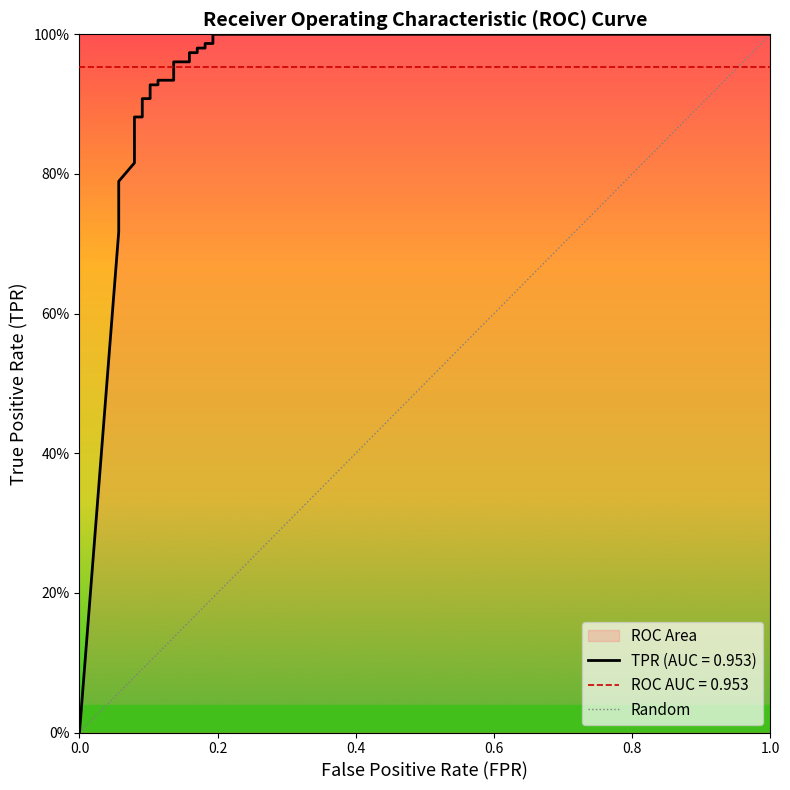

What is the change in value from 0.0 to 0.2?

+1